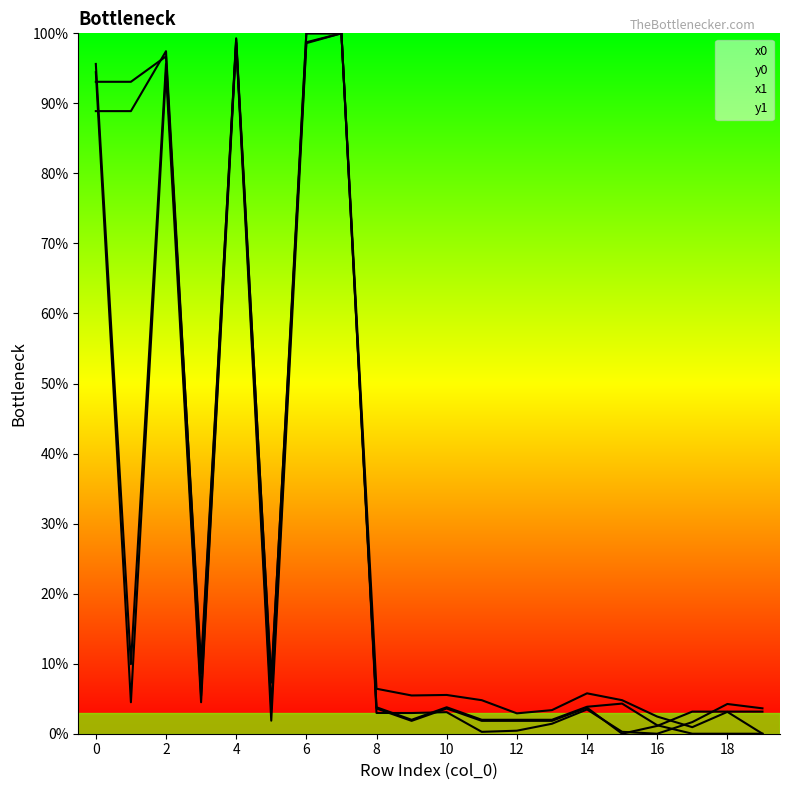

Reading left to right, what are all the values shown in this chart?

x0: 94.5	4.5	94.5	4.5	98.6	1.9	98.6	100.0	3.8	2.0	3.8	2.0	2.0	2.0	3.9	4.3	1.2	0.0	0.0	0.0
y0: 95.6	9.9	95.6	9.9	98.7	7.7	98.7	100.0	3.6	1.8	3.6	1.8	1.8	1.8	3.7	0.0	1.1	3.2	3.2	3.2
x1: 93.1	93.1	96.7	5.4	99.2	3.6	100.0	100.0	6.4	5.5	5.5	4.8	2.9	3.4	5.8	4.8	2.5	0.9	3.1	0.0
y1: 88.9	88.9	97.5	8.6	99.3	7.3	100.0	100.0	3.0	3.0	3.1	0.3	0.4	1.4	3.5	0.3	0.0	1.7	4.2	3.6